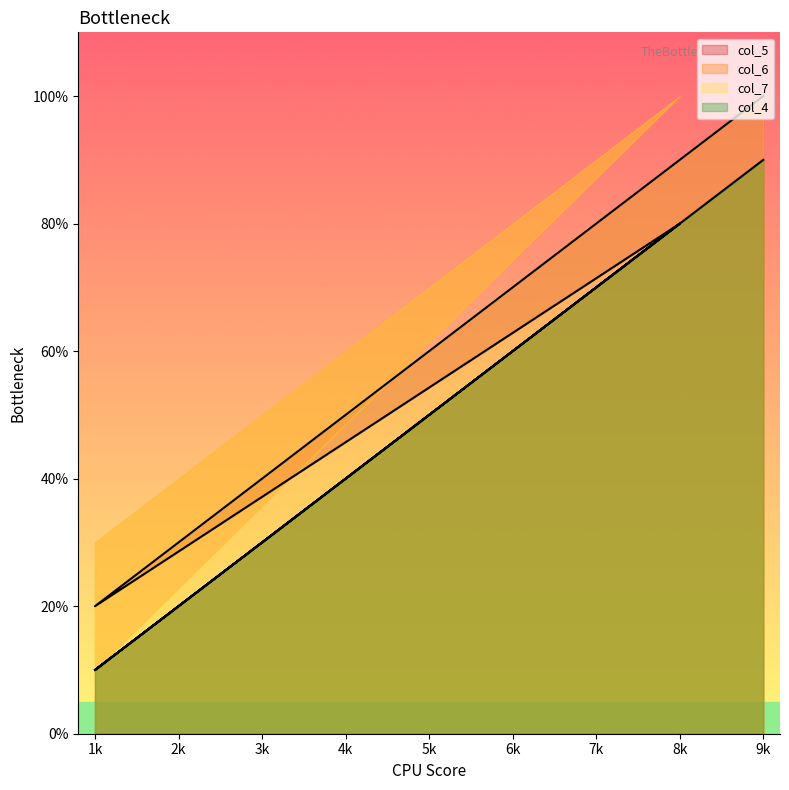

What are all the series names shown in the legend?

col_4, col_5, col_6, col_7